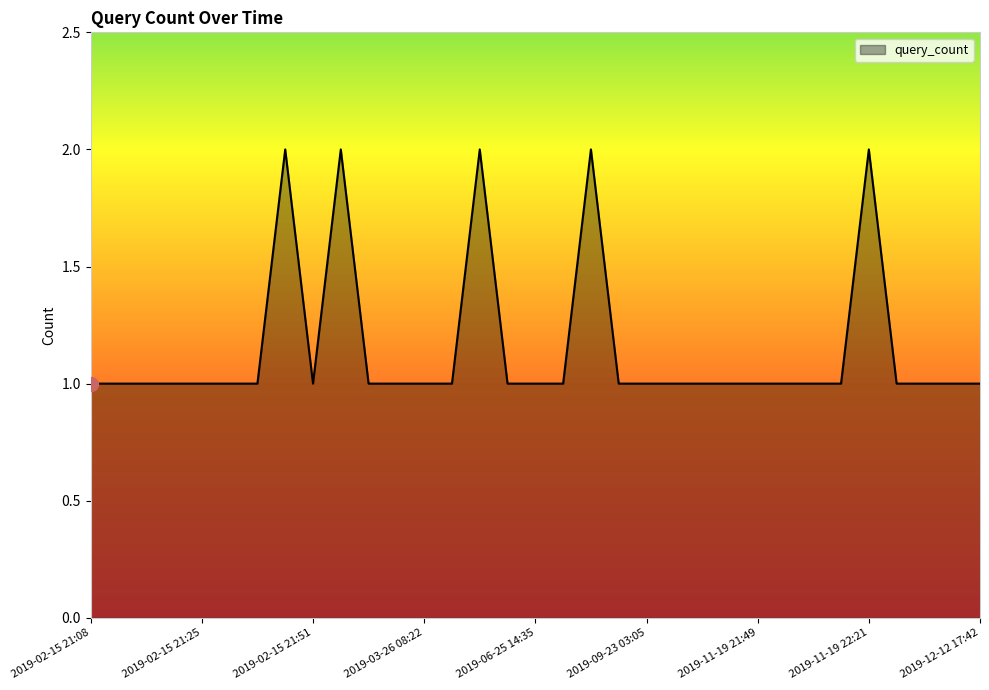

What is the average value?

1